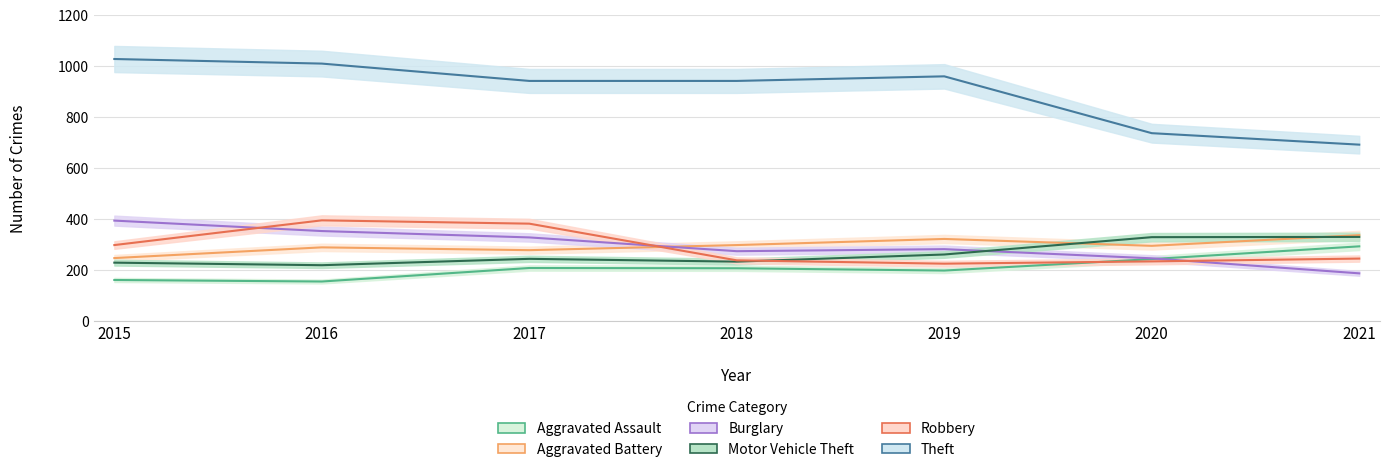

What is the average value of the Theft series?

901